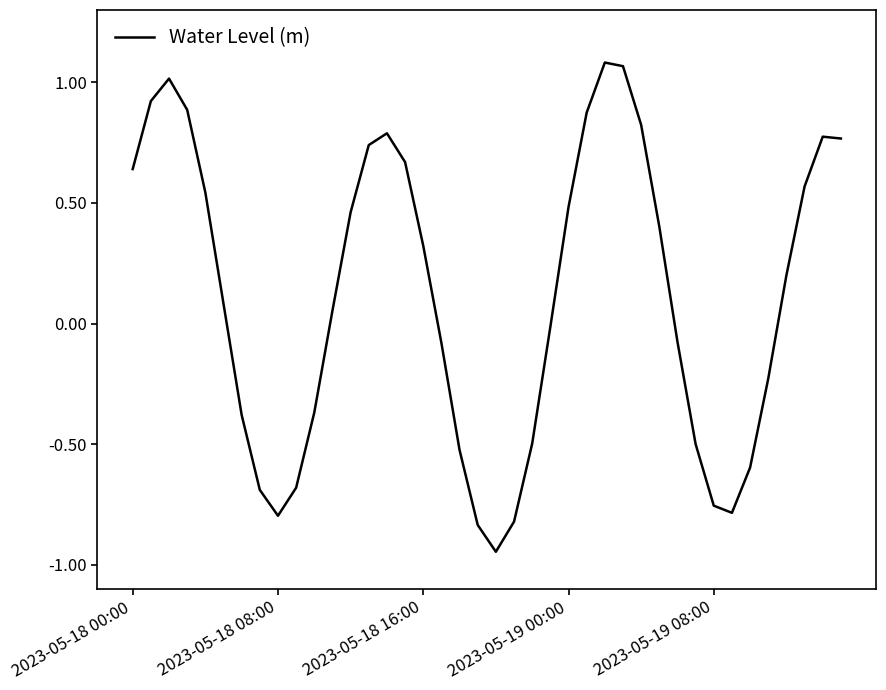

What is the difference between the maximum and minimum values?

2.0